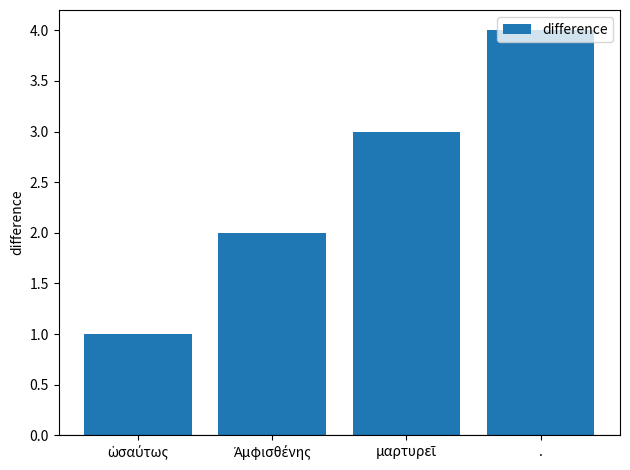

What is the maximum value shown in the chart?

4